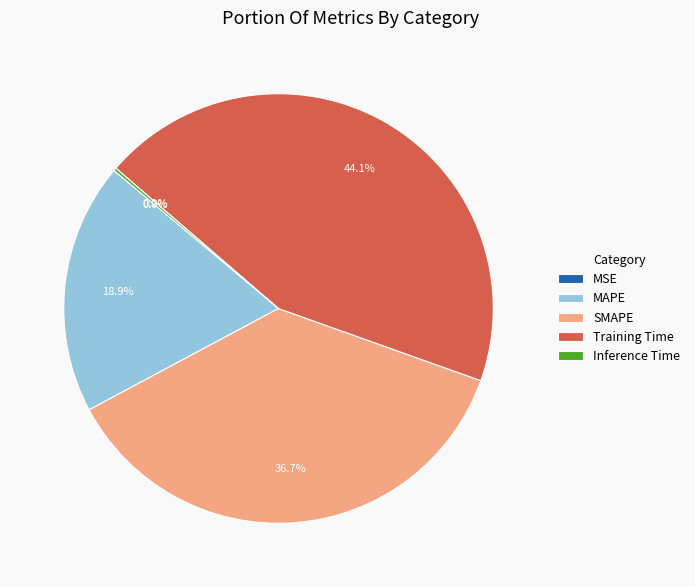

Between Training Time and MAPE, which is larger?

Training Time